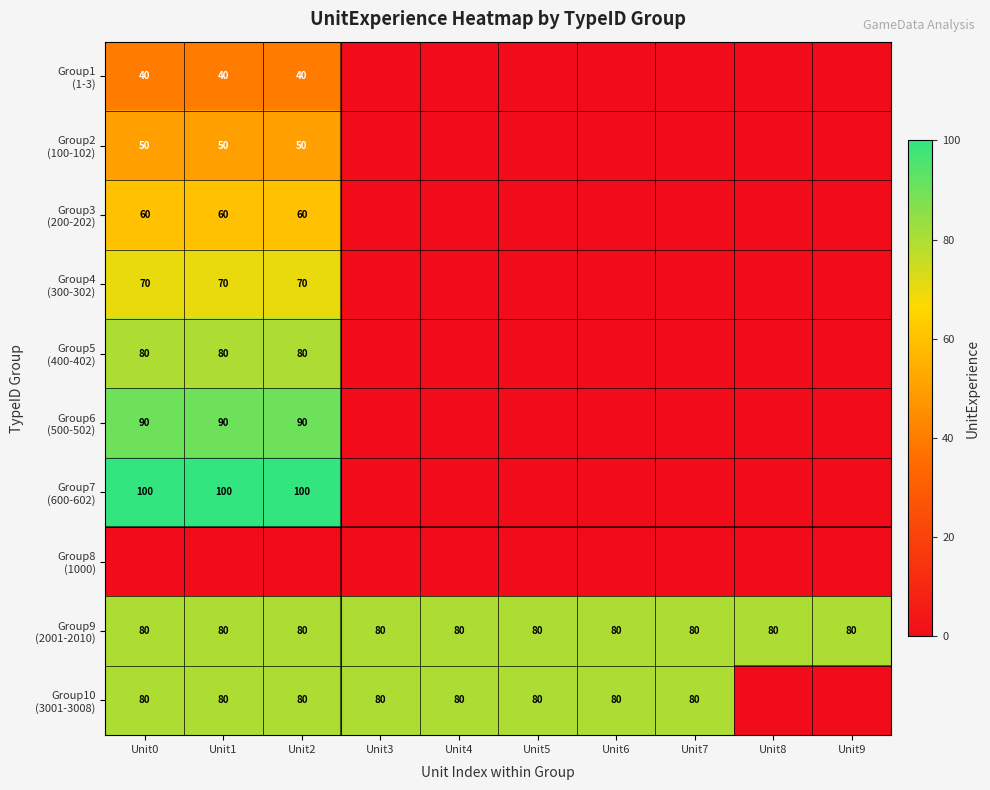

What is the average value of the Group7 (600-602) series?

30